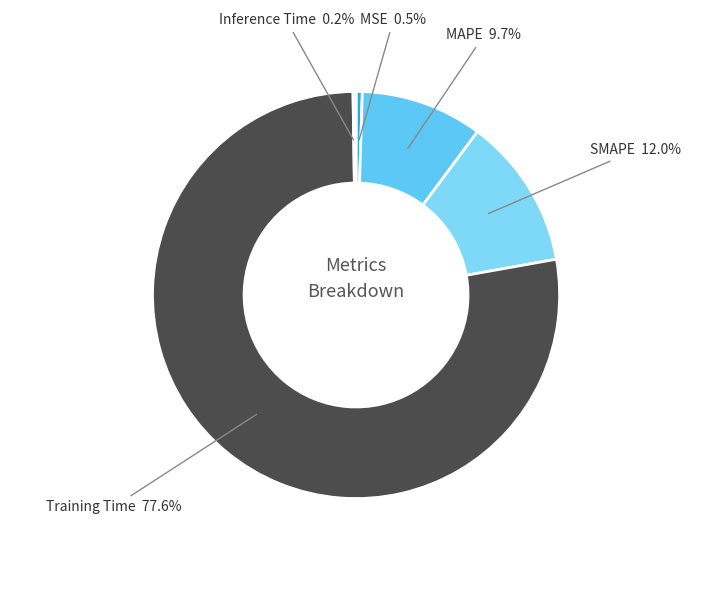

Between MSE and MAPE, which is larger?

MAPE